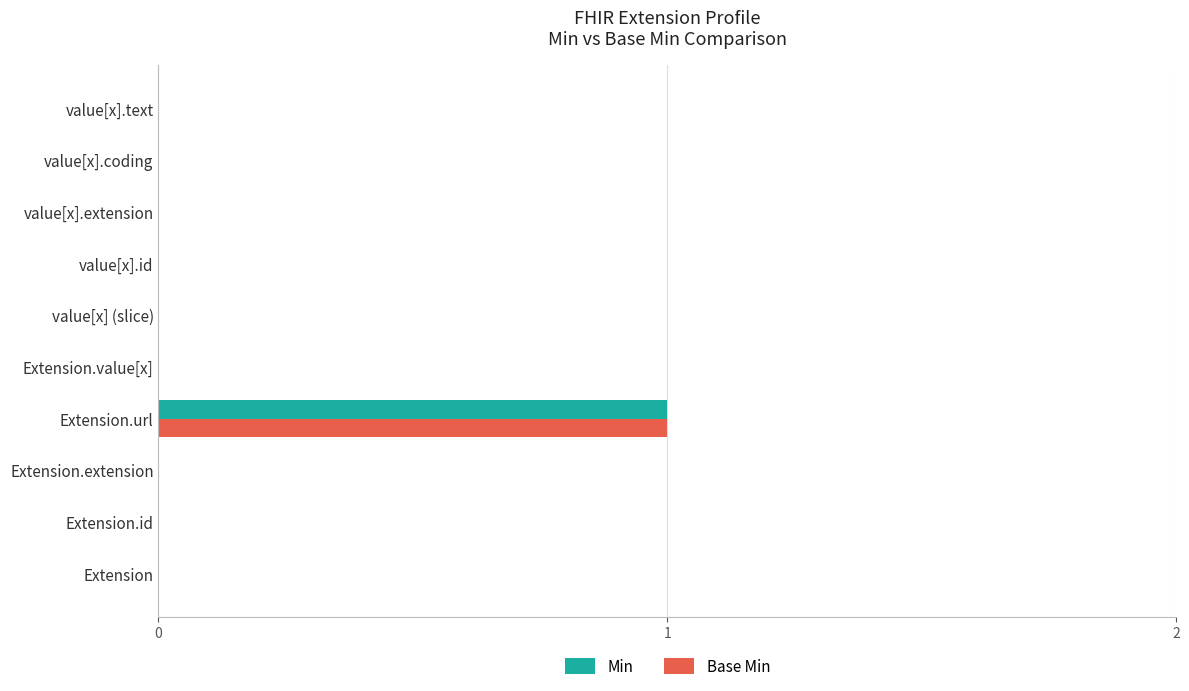

Which label corresponds to the largest value in the chart?

Extension.url